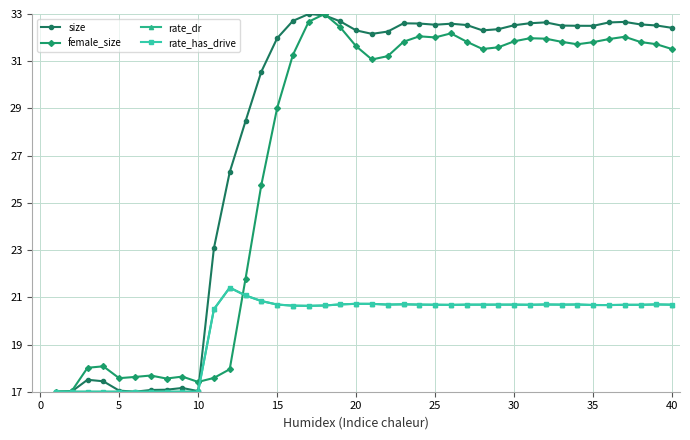

Does the chart have visible grid lines?

Yes